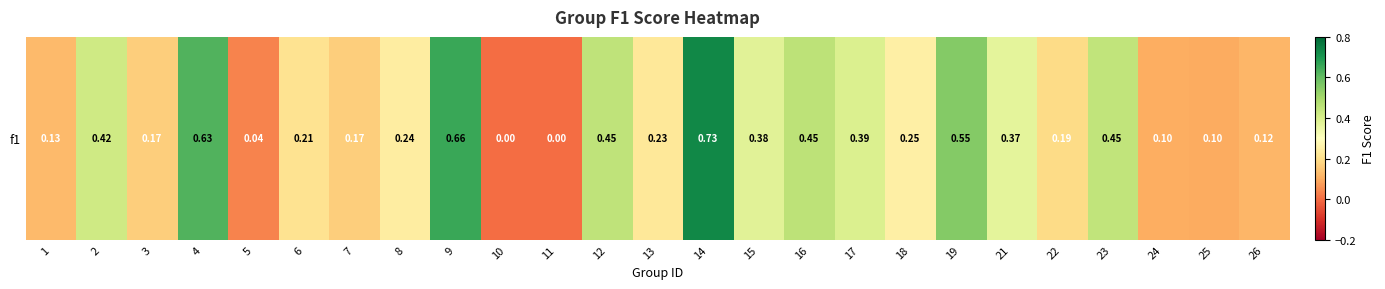

Which has a higher value, 3 or 19?

19